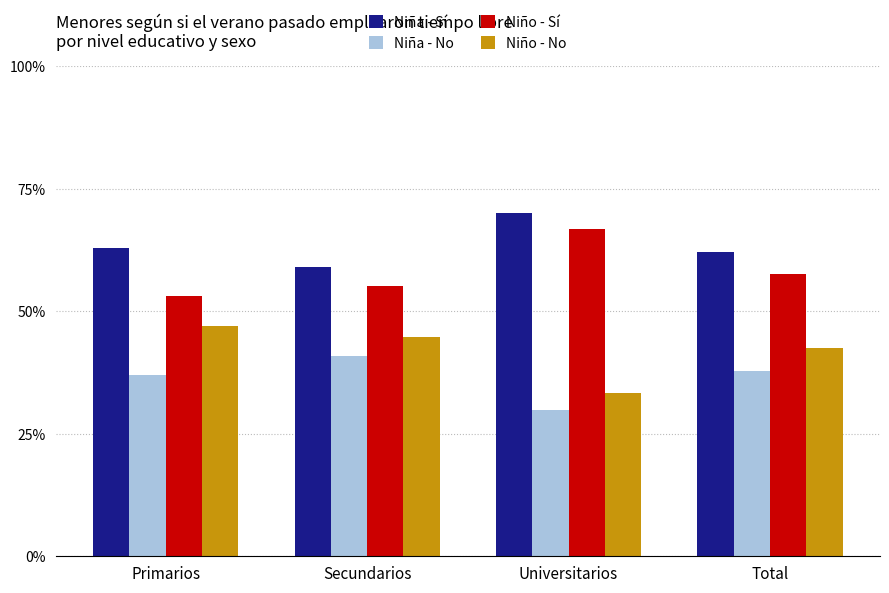

What is the difference between the highest and lowest values at Universitarios?

0.4